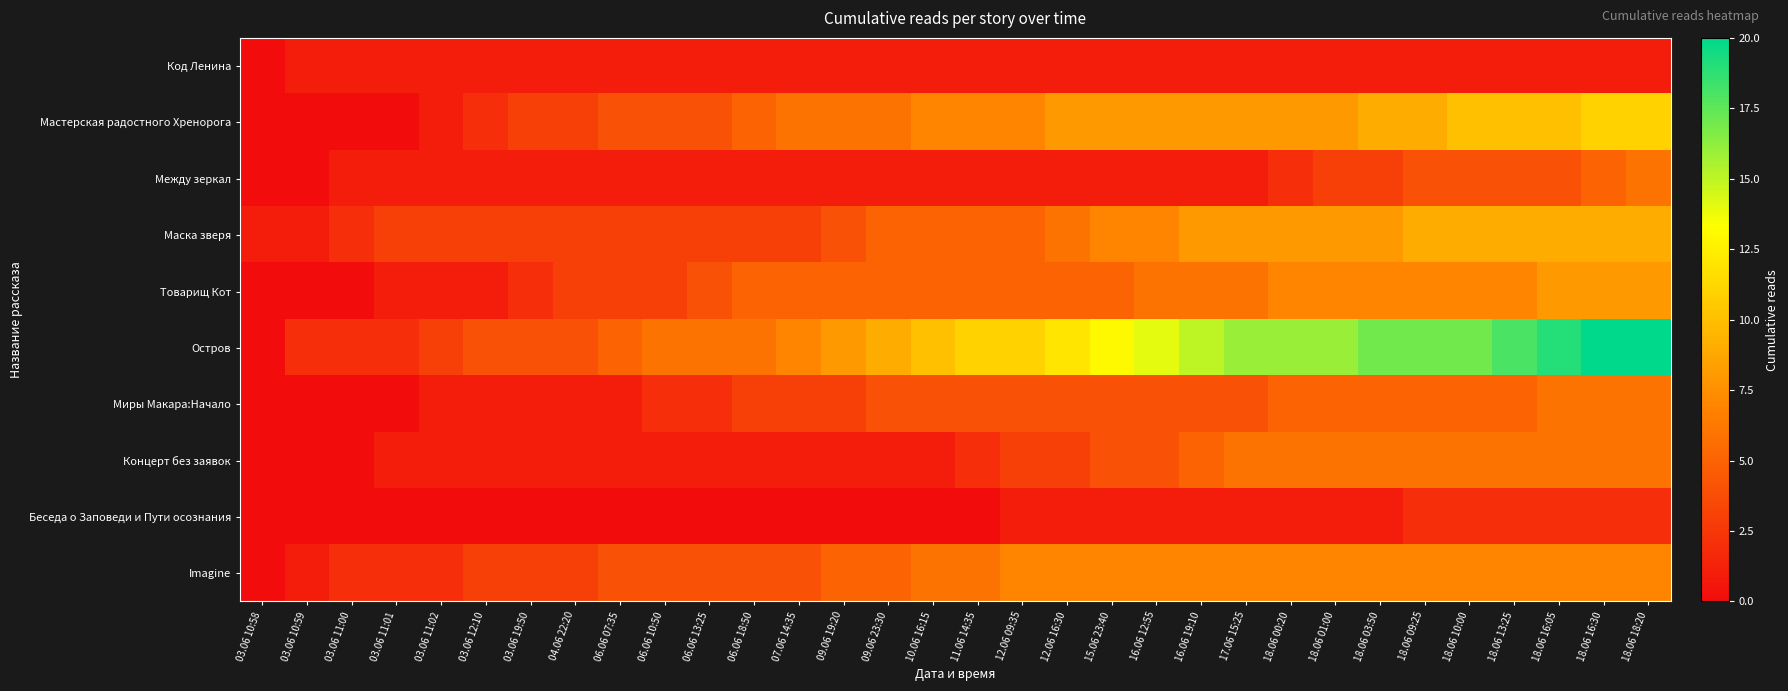

Which label corresponds to the largest value in the chart?

18.06 16:30